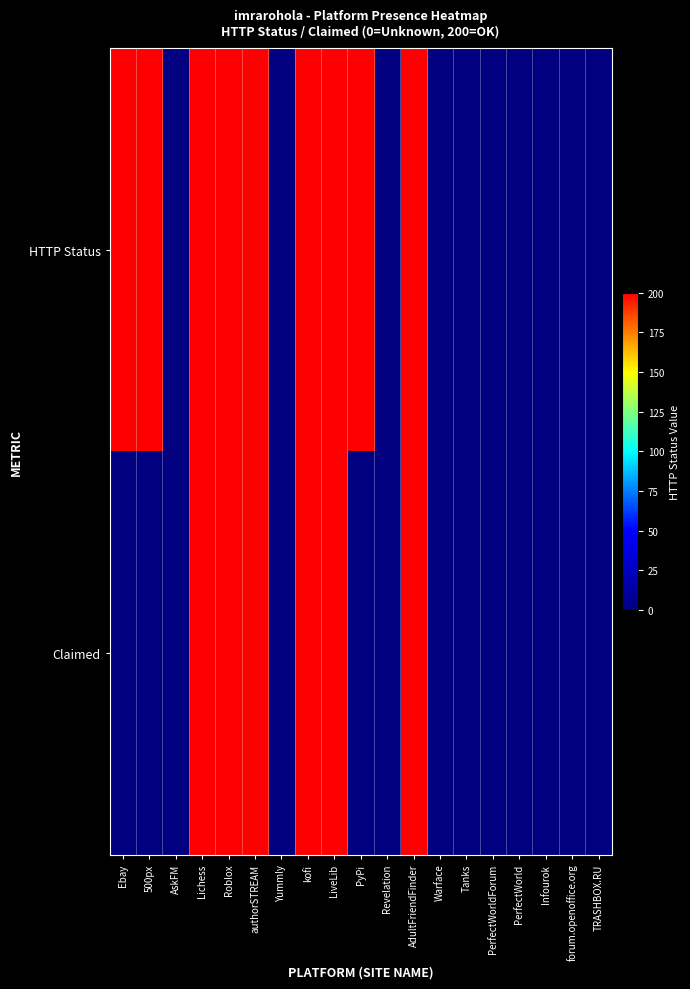

Reading right to left, transcribe all the data shown in this chart.

HTTP Status: TRASHBOX.RU=0	forum.openoffice.org=0	Infourok=0	PerfectWorld=0	PerfectWorldForum=0	Tanks=0	Warface=0	AdultFriendFinder=200	Revelation=0	PyPi=200	LiveLib=200	kofi=200	Yummly=0	authorSTREAM=200	Roblox=200	Lichess=200	AskFM=0	500px=200	Ebay=200
Claimed: TRASHBOX.RU=0	forum.openoffice.org=0	Infourok=0	PerfectWorld=0	PerfectWorldForum=0	Tanks=0	Warface=0	AdultFriendFinder=200	Revelation=0	PyPi=0	LiveLib=200	kofi=200	Yummly=0	authorSTREAM=200	Roblox=200	Lichess=200	AskFM=0	500px=0	Ebay=0